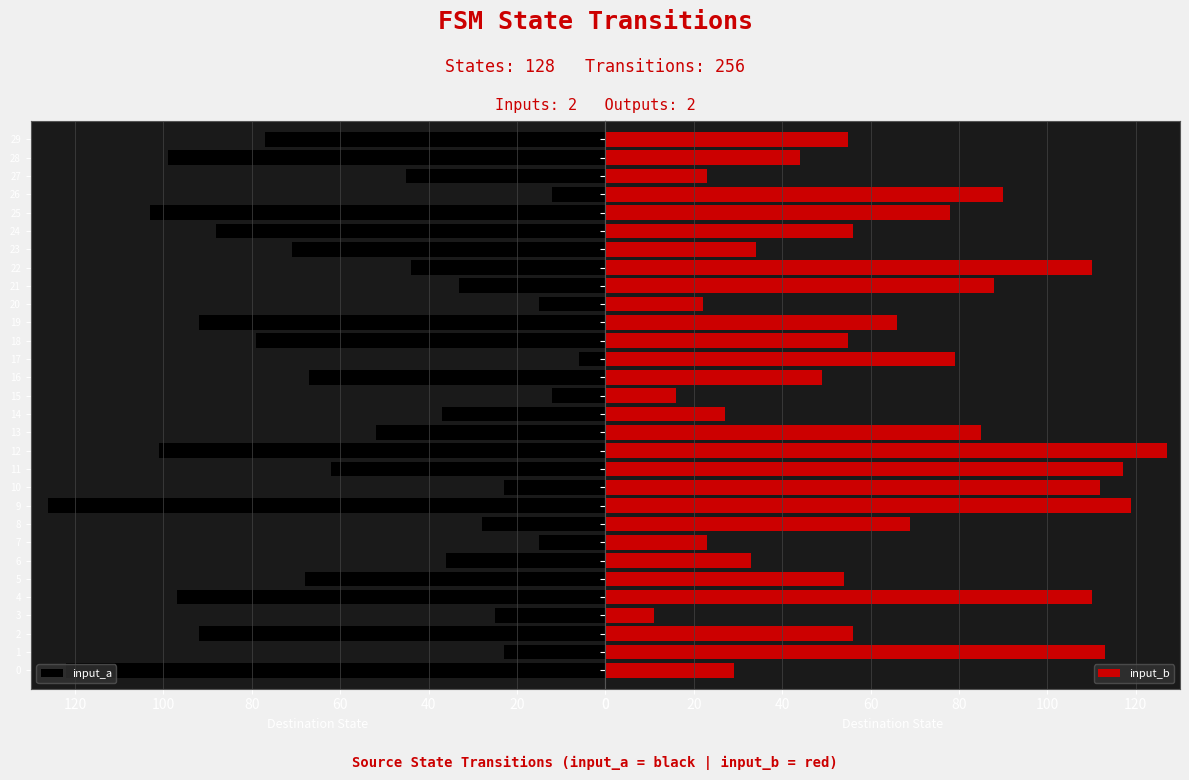

How many values in the input_b series exceed 56?

14